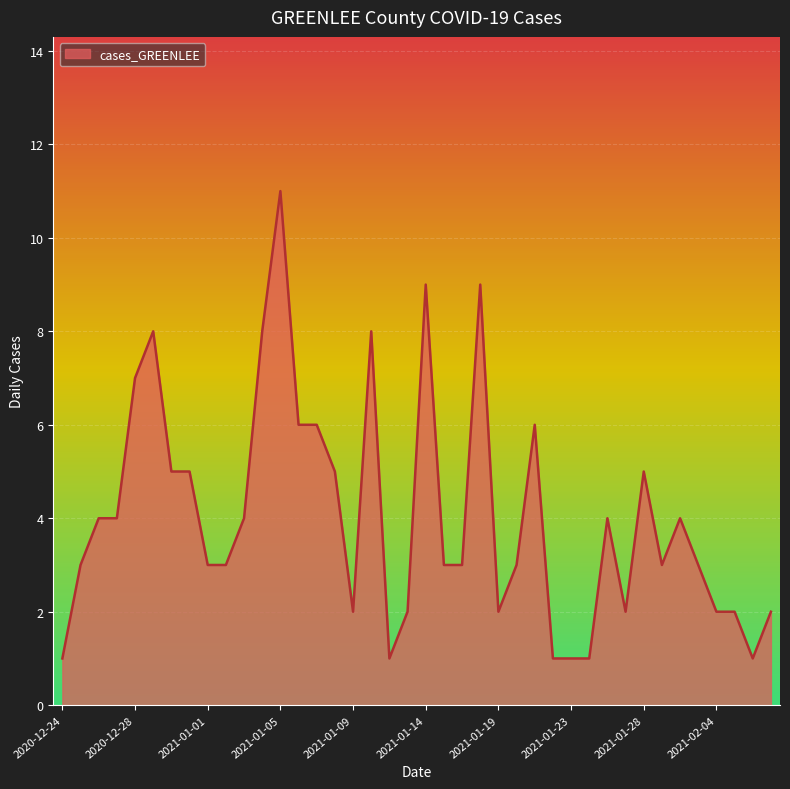

How many lines are shown in the chart?

1